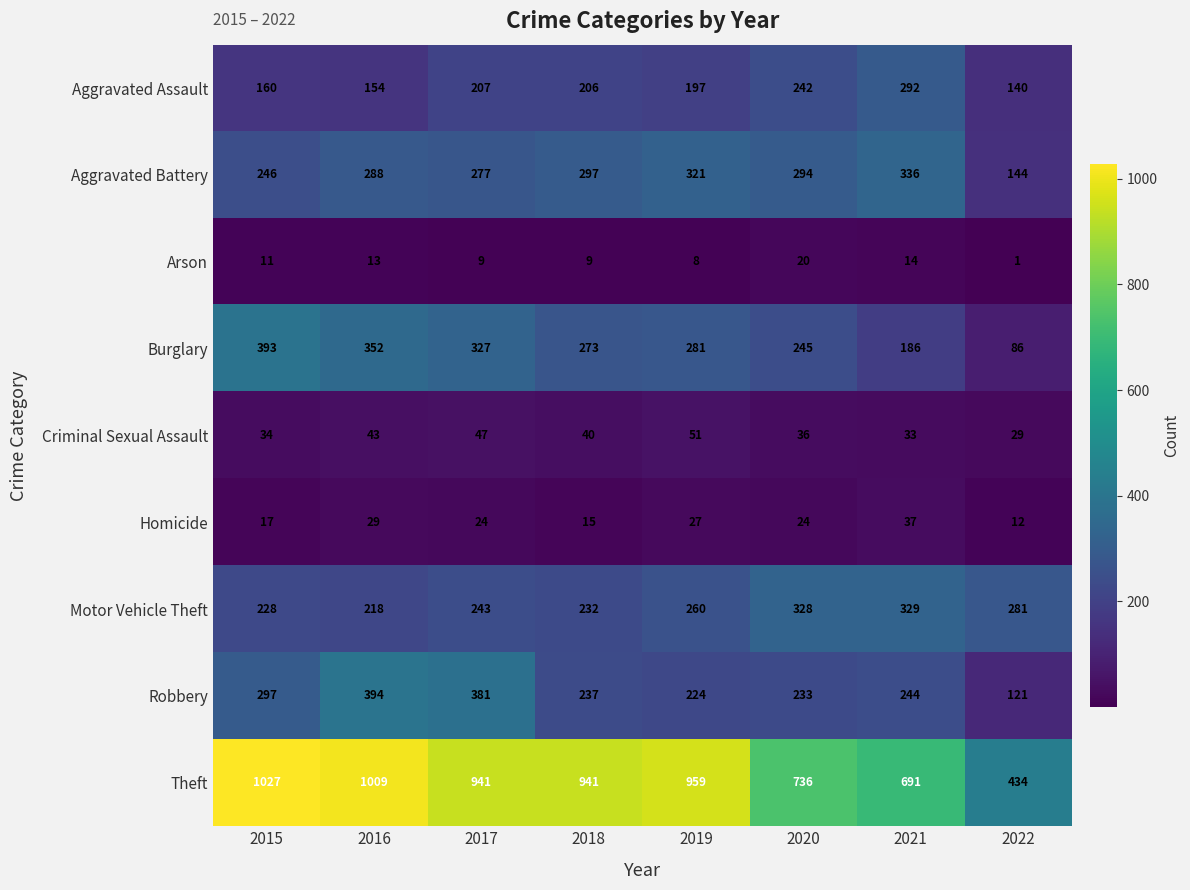

Which series has the largest total across all categories?

Theft